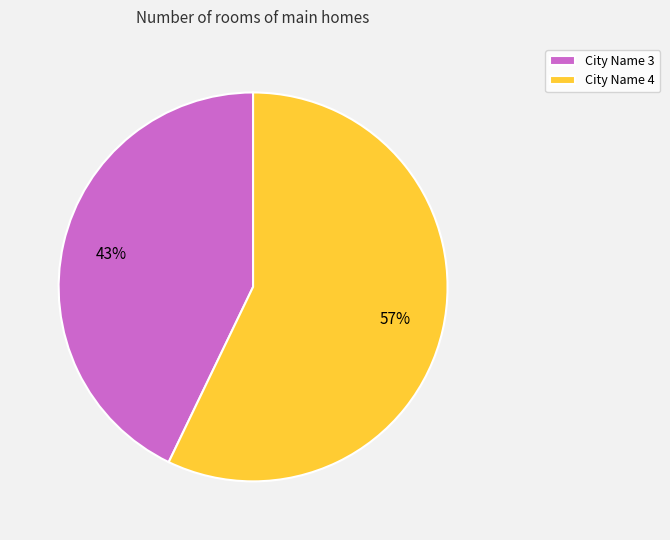

Rank the categories by value from lowest to highest.

City Name 3, City Name 4